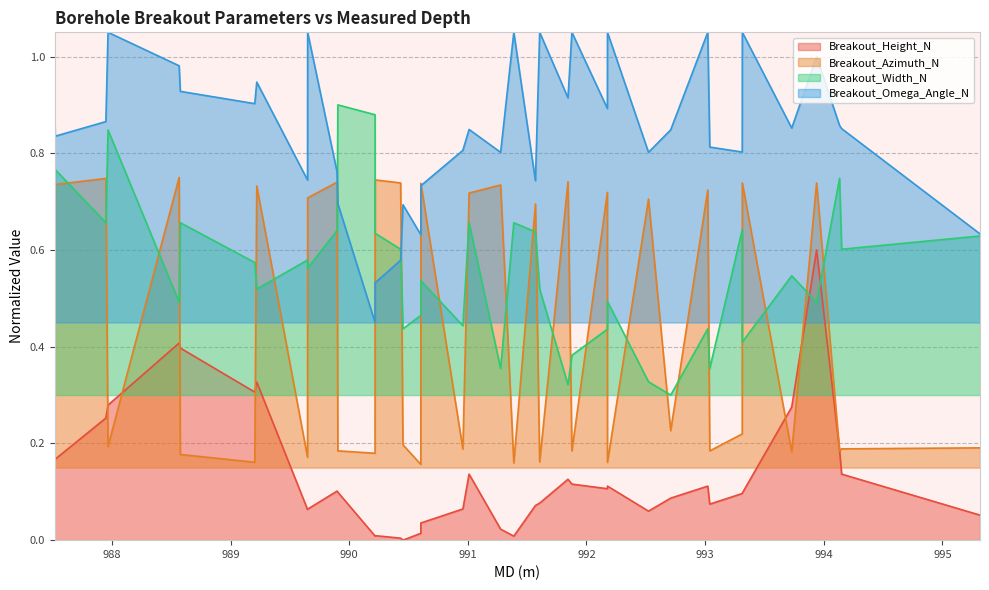

Which series ends up on top after the final intersection of Breakout_Width_N and Breakout_Height_N?

Breakout_Width_N